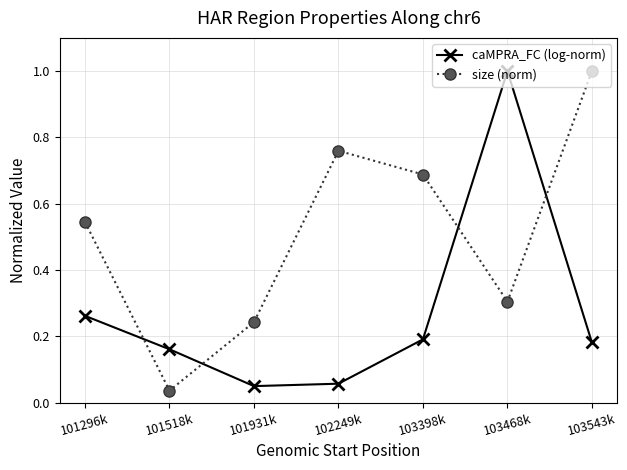

At how many categories does at least one series exceed 0?

7